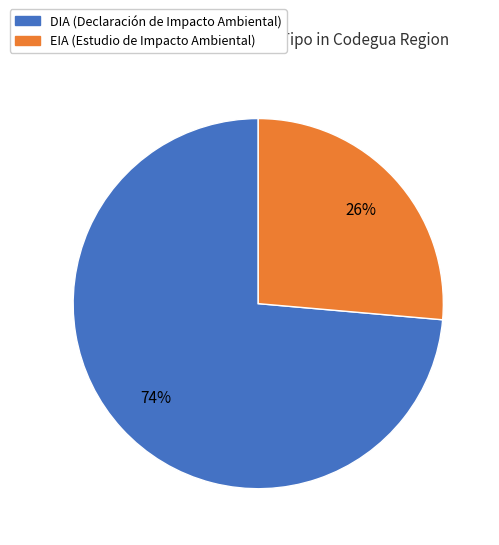

To the nearest percent, what is the combined percentage of DIA and EIA?

100%